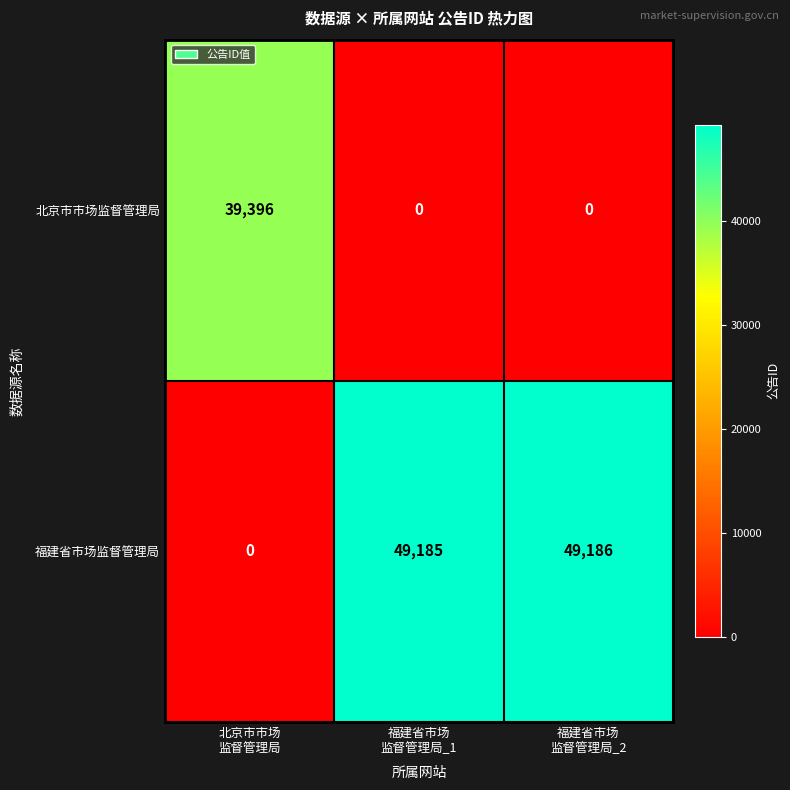

Reading left to right, transcribe all the data shown in this chart.

北京市市场监督管理局: 39396	0	0
福建省市场监督管理局: 0	49185	49186